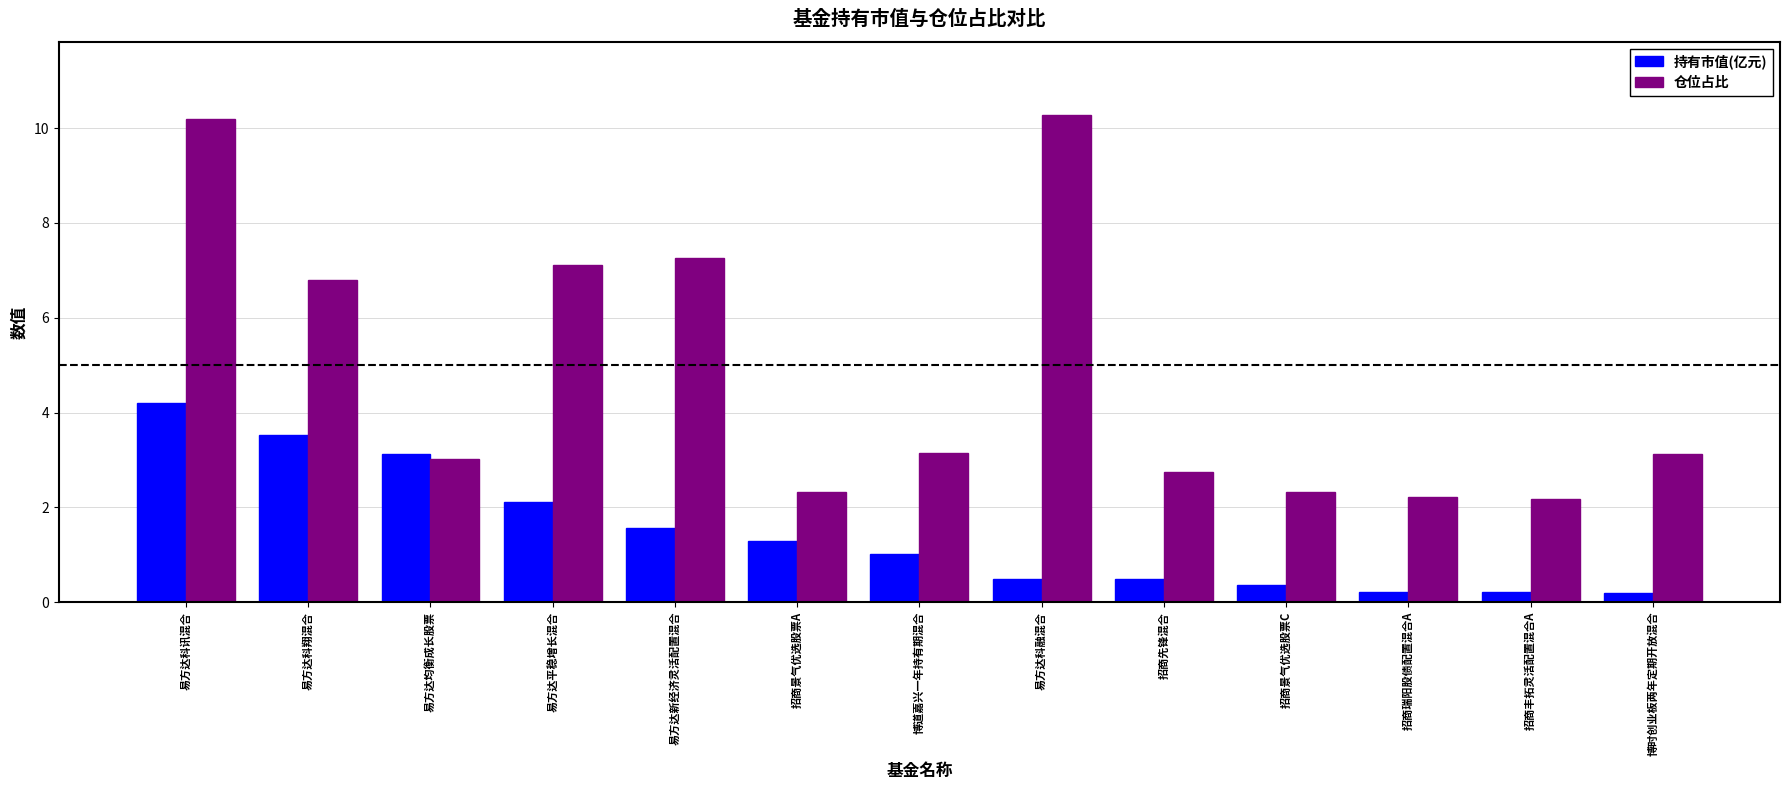

Which series has the largest total across all categories?

仓位占比